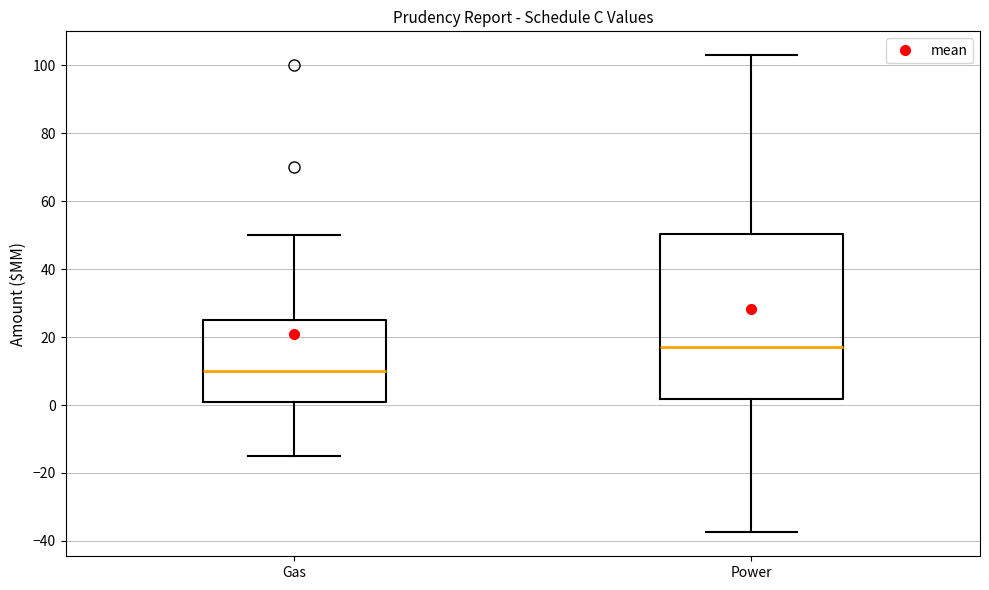

Reading left to right, read every box against the y-axis: the position of its median line, the range the box covers, and the ends of its whiskers. The values are not printed on the chart, so give them approximately, as read against the axis.

Gas: median 10, box 2 to 26, whiskers -14 to 50
Power: median 18, box 2 to 50, whiskers -38 to 104